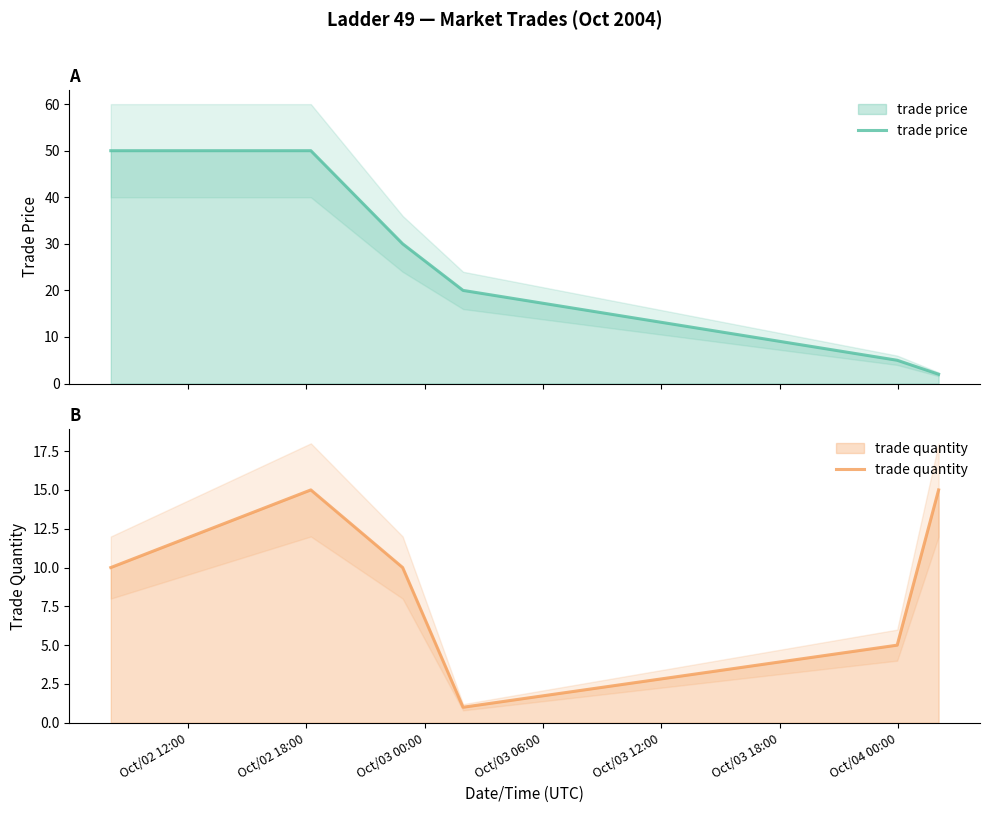

At which category is the sum across all series the highest?

Oct/02 18:00